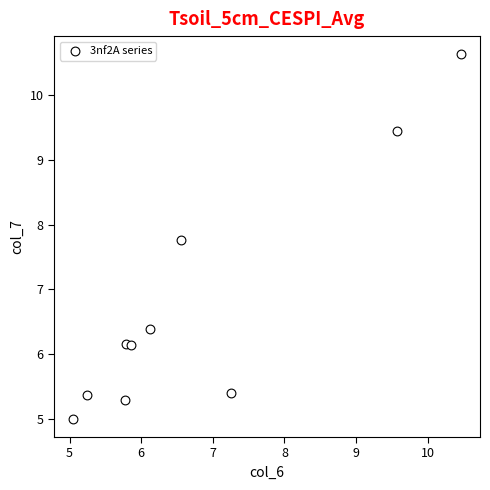

What Y value in the scatter plot is closest to 7?

6.4